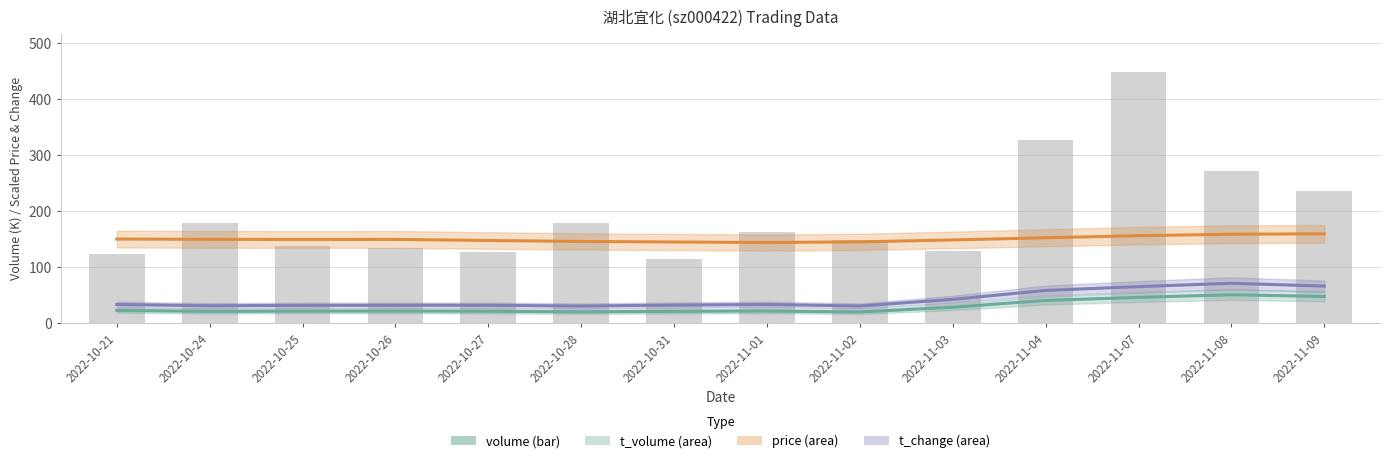

Rank the categories by value from lowest to highest.

2022-10-31, 2022-10-21, 2022-10-27, 2022-11-03, 2022-10-26, 2022-10-25, 2022-11-02, 2022-11-01, 2022-10-24, 2022-10-28, 2022-11-09, 2022-11-08, 2022-11-04, 2022-11-07